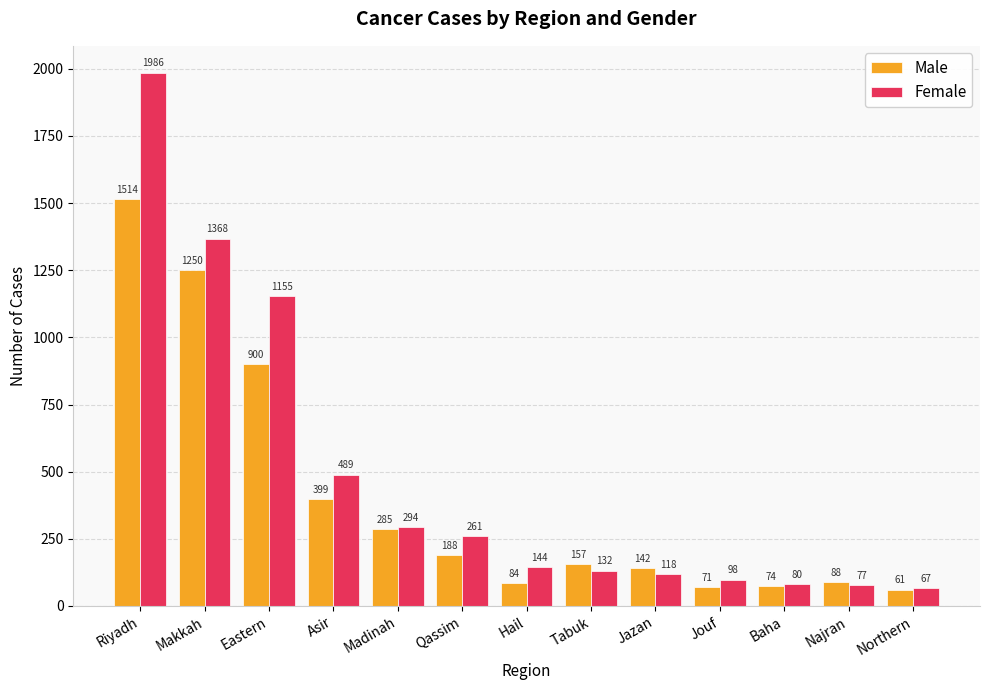

The Male series shows 61 at Northern. True or false?

True